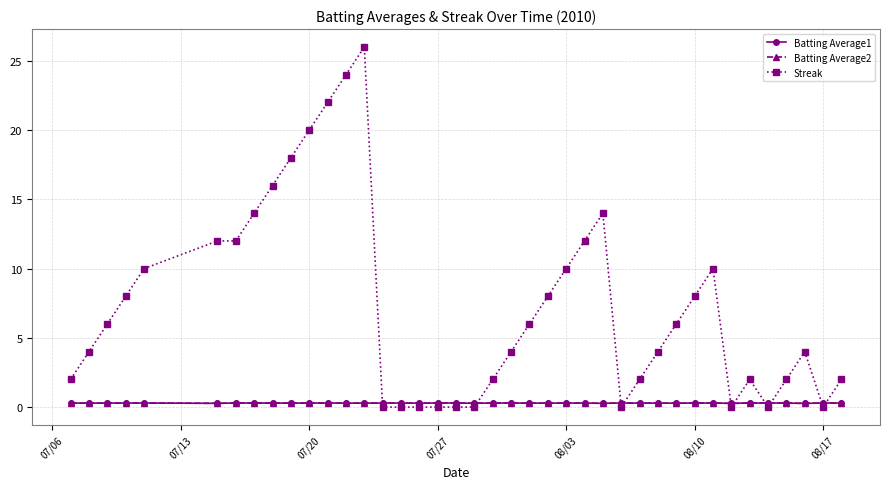

True or false: Streak has more than 1 interior local peaks.

True